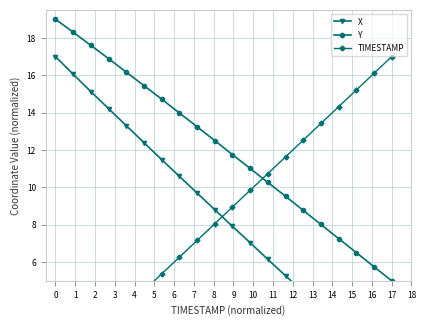

True or false: Y has more than 0 interior local peaks.

False